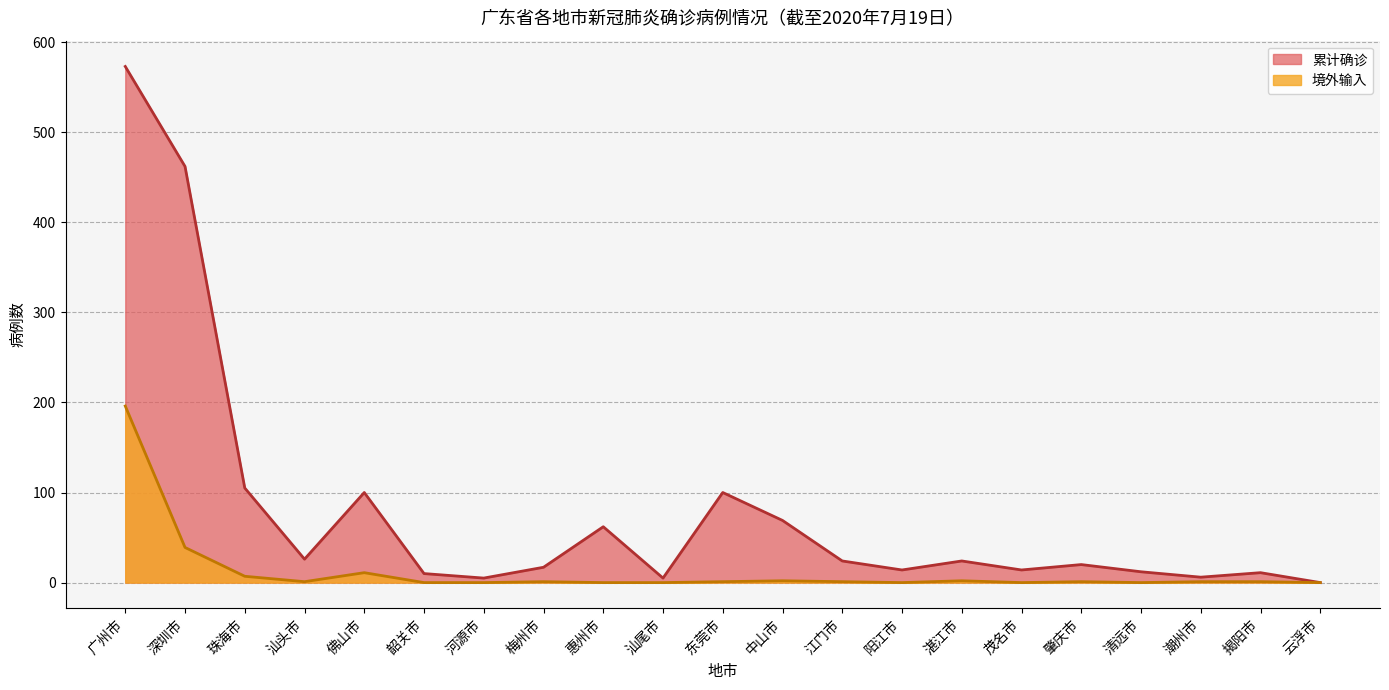

Which series has the largest range (max minus min)?

累计确诊